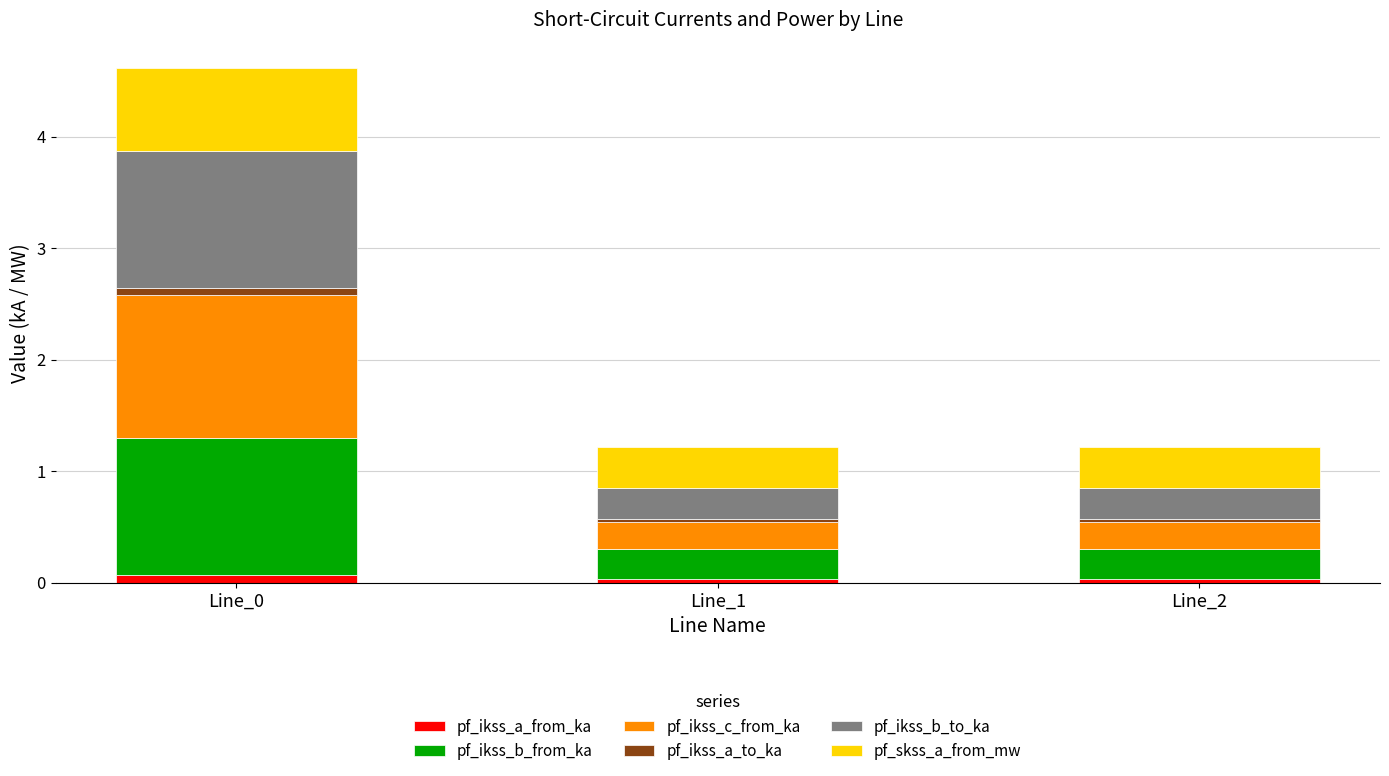

What are all the series names shown in the legend?

pf_ikss_a_from_ka, pf_ikss_b_from_ka, pf_ikss_c_from_ka, pf_ikss_a_to_ka, pf_ikss_b_to_ka, pf_skss_a_from_mw